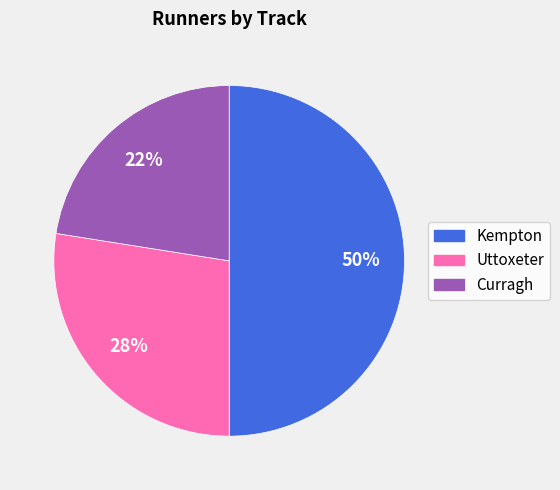

Which slice is the smallest?

Curragh